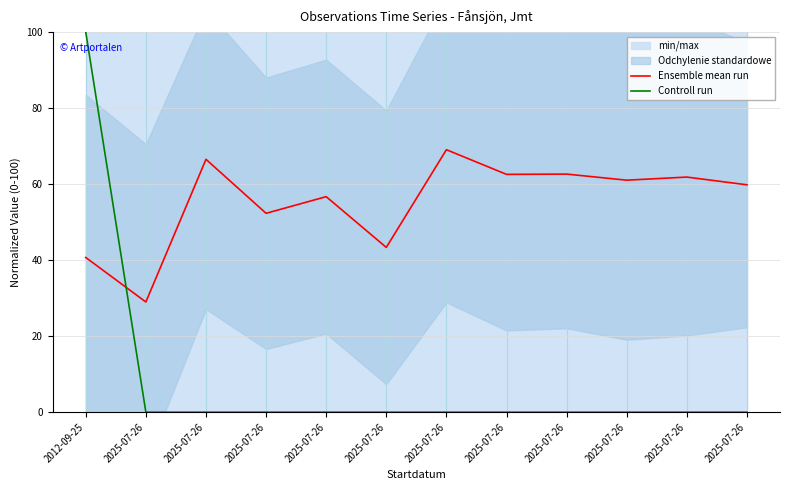

Rank the series by their maximum value, from lowest to highest.

Ensemble mean run, Controll run